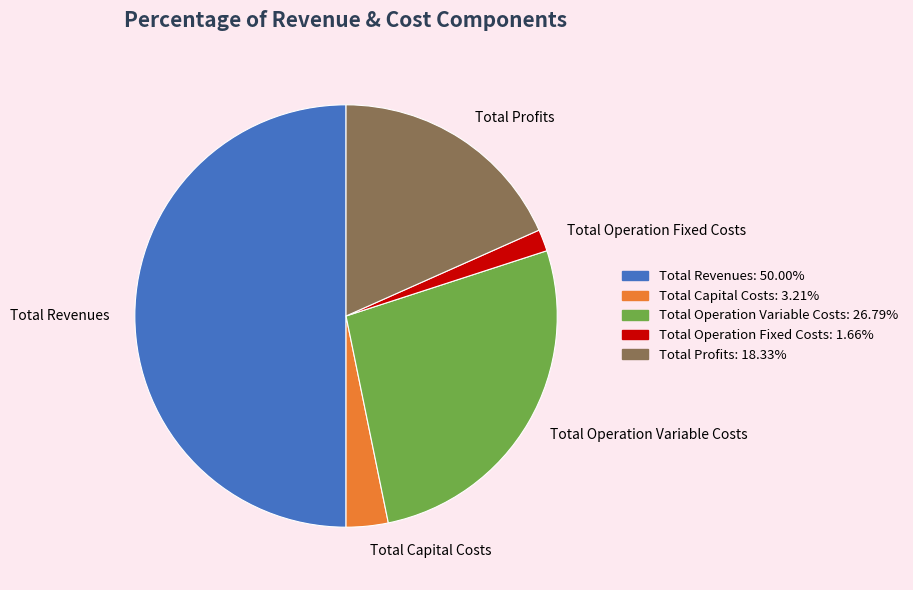

Combined, do Total Revenues and Total Operation Fixed Costs account for over 50%?

Yes